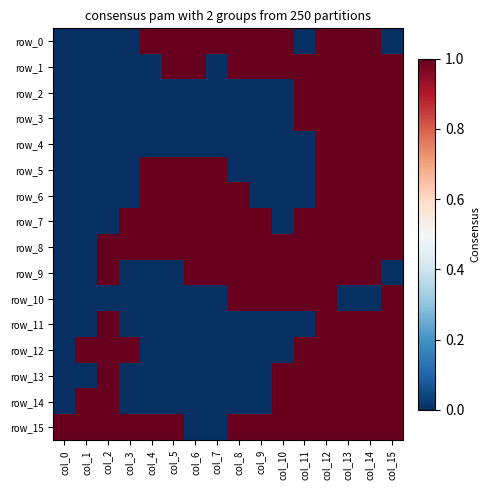

At which label does row_3 reach its peak?

col_11